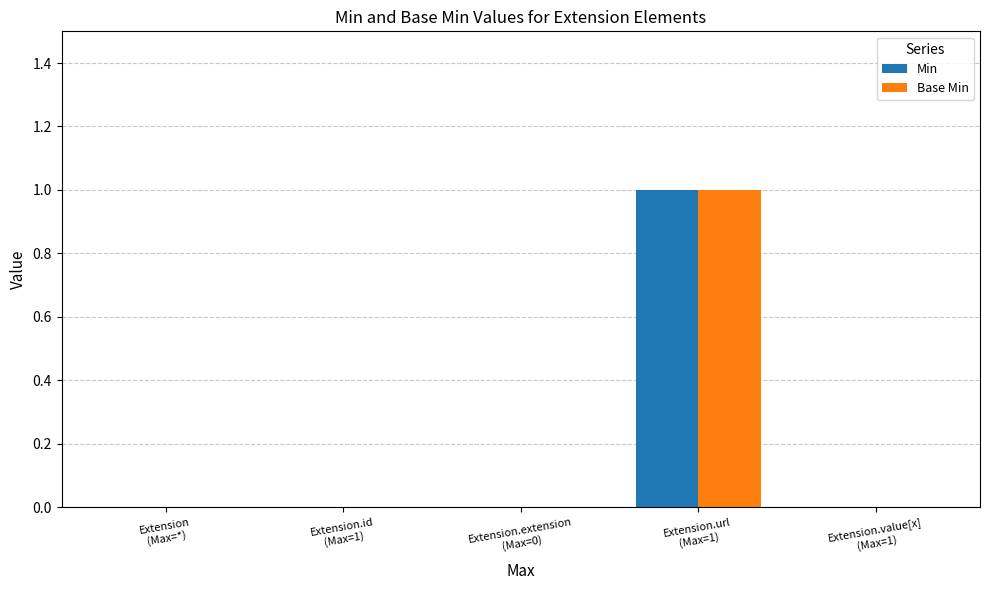

Count the number of data series in this chart.

2